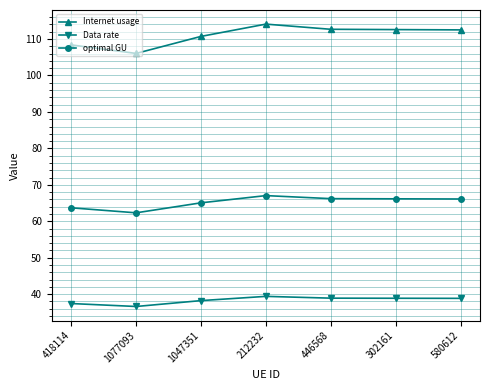

What value does the Internet usage series have at 580612?

112.5